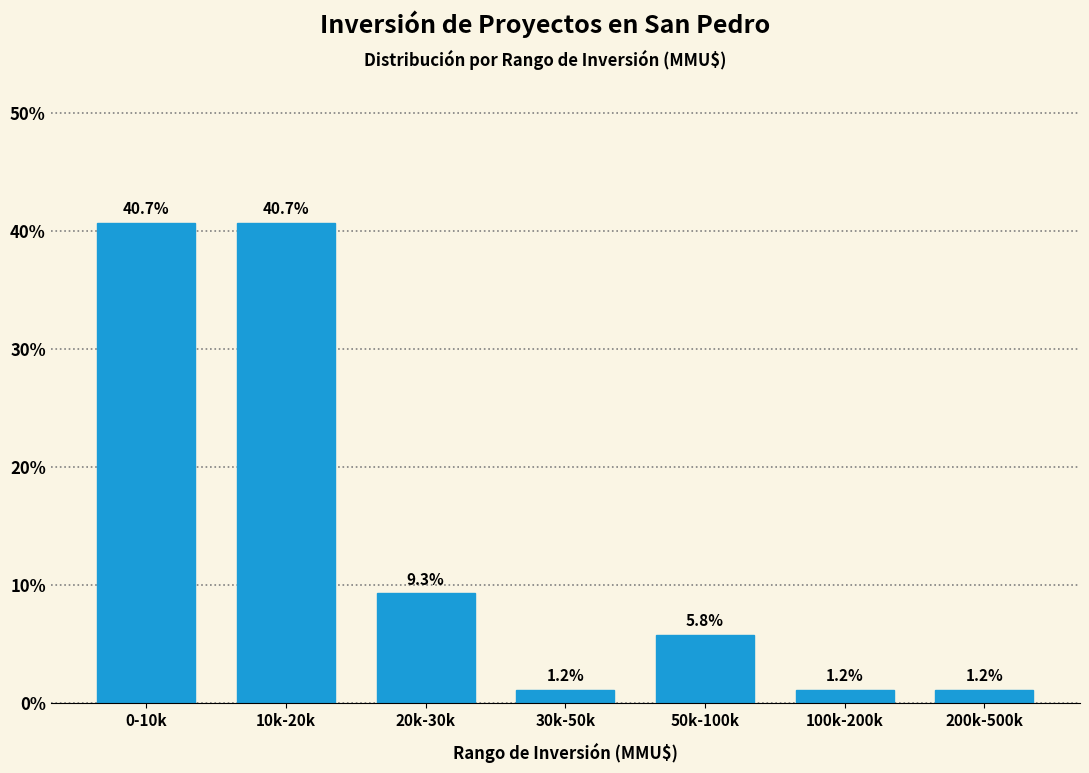

Reading right to left, transcribe all the data shown in this chart.

200k-500k=1.2	100k-200k=1.2	50k-100k=5.8	30k-50k=1.2	20k-30k=9.3	10k-20k=40.7	0-10k=40.7